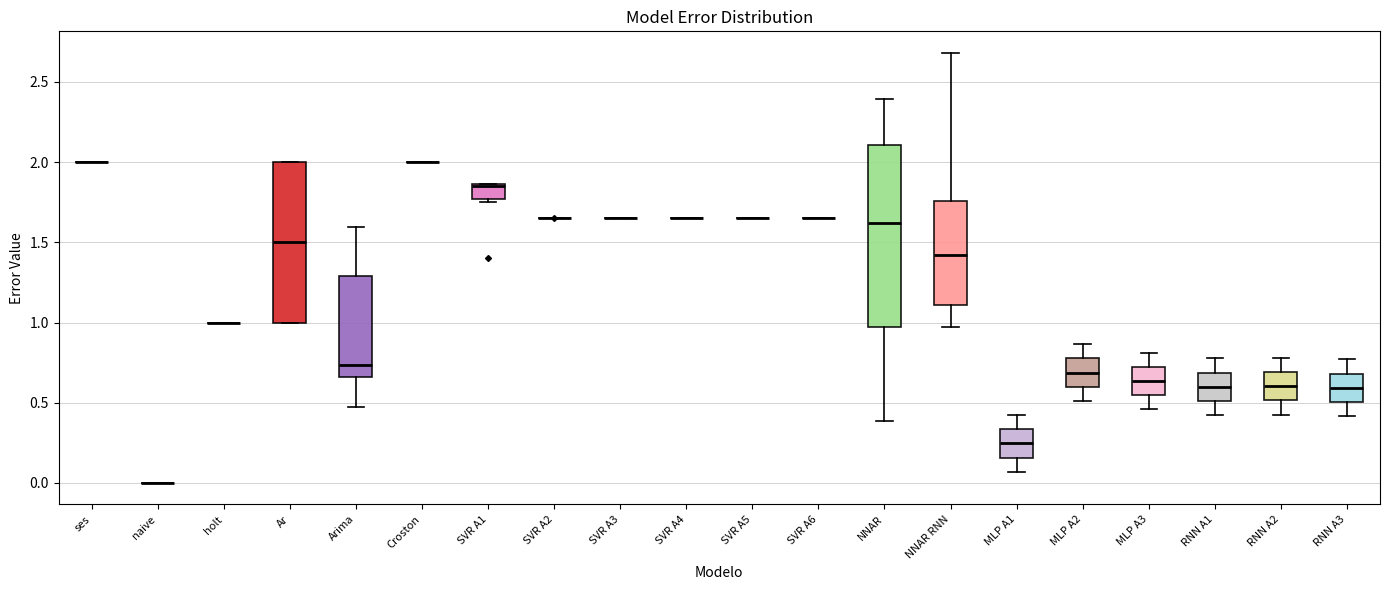

Reading left to right, read every box against the y-axis: the position of its median line, the range the box covers, and the ends of its whiskers. The values are not printed on the chart, so give them approximately, as read against the axis.

ses: box collapsed to a line at 2.00, whiskers 2.00 to 2.00
naive: box collapsed to a line at 0.00, whiskers 0.00 to 0.00
holt: box collapsed to a line at 1.00, whiskers 1.00 to 1.00
Ar: median 1.50, box 1.00 to 2.00, whiskers 1.00 to 2.00
Arima: median 0.75, box 0.65 to 1.30, whiskers 0.50 to 1.60
Croston: box collapsed to a line at 2.00, whiskers 2.00 to 2.00
SVR A1: median 1.85 (just below the box's upper edge), box 1.75 to 1.85, whiskers 1.75 (just below the box's lower edge) to 1.85
SVR A2: box collapsed to a line at 1.65, whiskers 1.65 to 1.65
SVR A3: box collapsed to a line at 1.65, whiskers 1.65 to 1.65
SVR A4: box collapsed to a line at 1.65, whiskers 1.65 to 1.65
SVR A5: box collapsed to a line at 1.65, whiskers 1.65 to 1.65
SVR A6: box collapsed to a line at 1.65, whiskers 1.65 to 1.65
NNAR: median 1.60, box 0.95 to 2.10, whiskers 0.40 to 2.40
NNAR RNN: median 1.40, box 1.10 to 1.75, whiskers 0.95 to 2.70
MLP A1: median 0.25, box 0.15 to 0.35, whiskers 0.05 to 0.40
MLP A2: median 0.70, box 0.60 to 0.80, whiskers 0.50 to 0.85
MLP A3: median 0.65, box 0.55 to 0.70, whiskers 0.45 to 0.80
RNN A1: median 0.60, box 0.50 to 0.70, whiskers 0.40 to 0.80
RNN A2: median 0.60, box 0.50 to 0.70, whiskers 0.45 to 0.80
RNN A3: median 0.60, box 0.50 to 0.70, whiskers 0.40 to 0.75